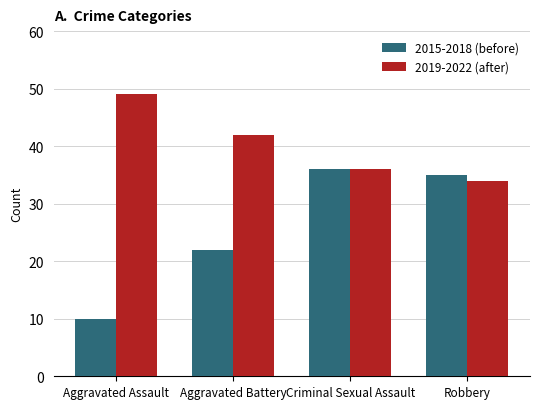

What is the label of the 4th bar from the left?

Robbery